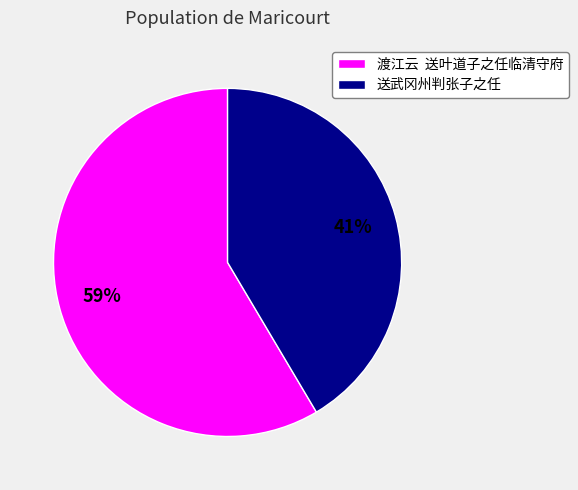

Is it true that 送武冈州判张子之任 is 28% of the pie?

False